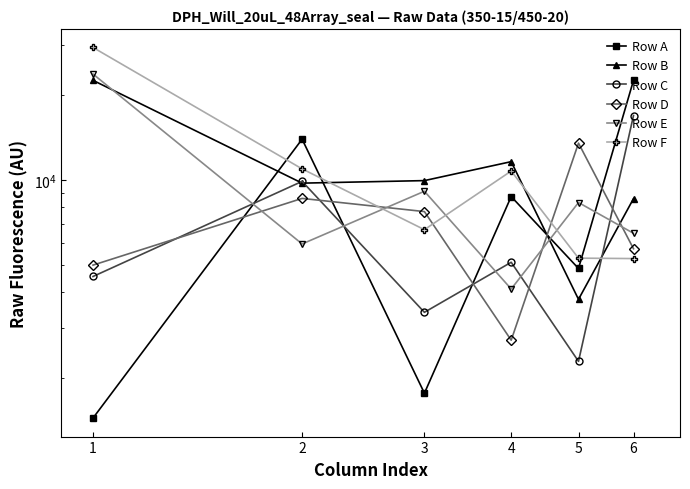

How many categories are shown in the chart?

6